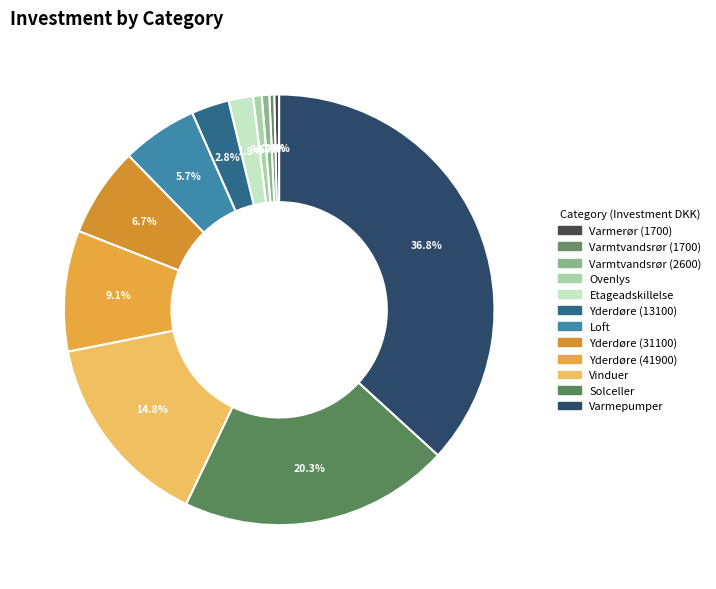

What percentage do Yderdøre (13100) and Solceller together represent?

23.1%